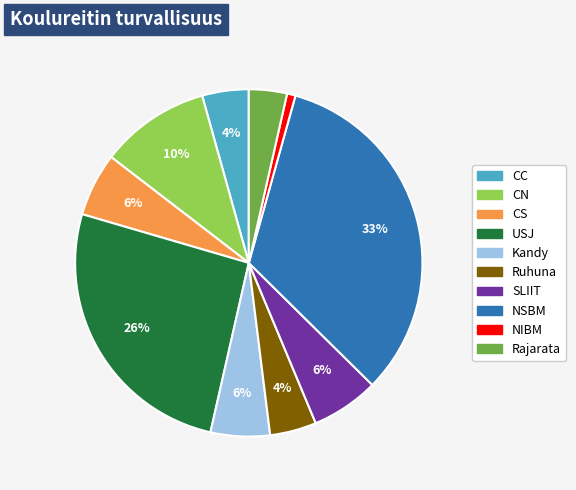

How many segments does this pie chart have?

10